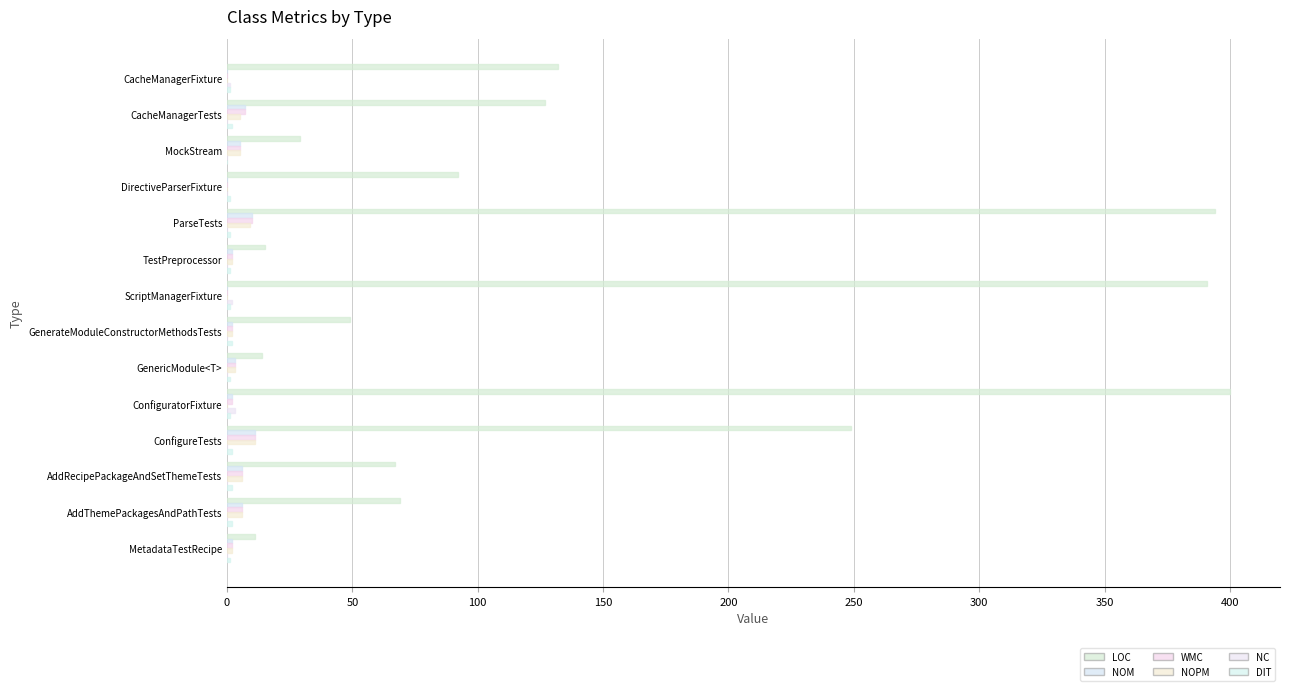

How many distinct data groups are displayed?

6